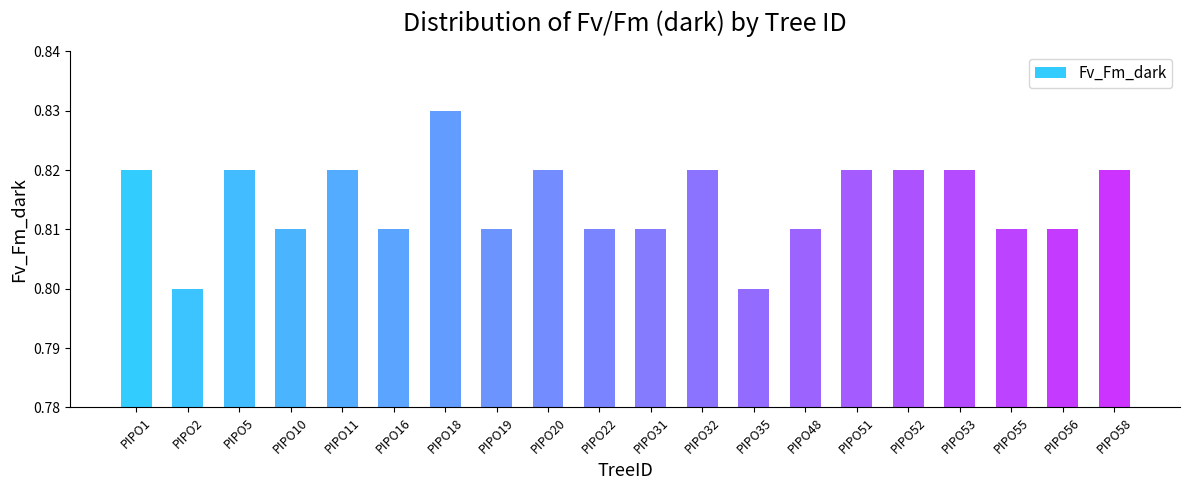

Which label corresponds to the largest value in the chart?

PIPO18